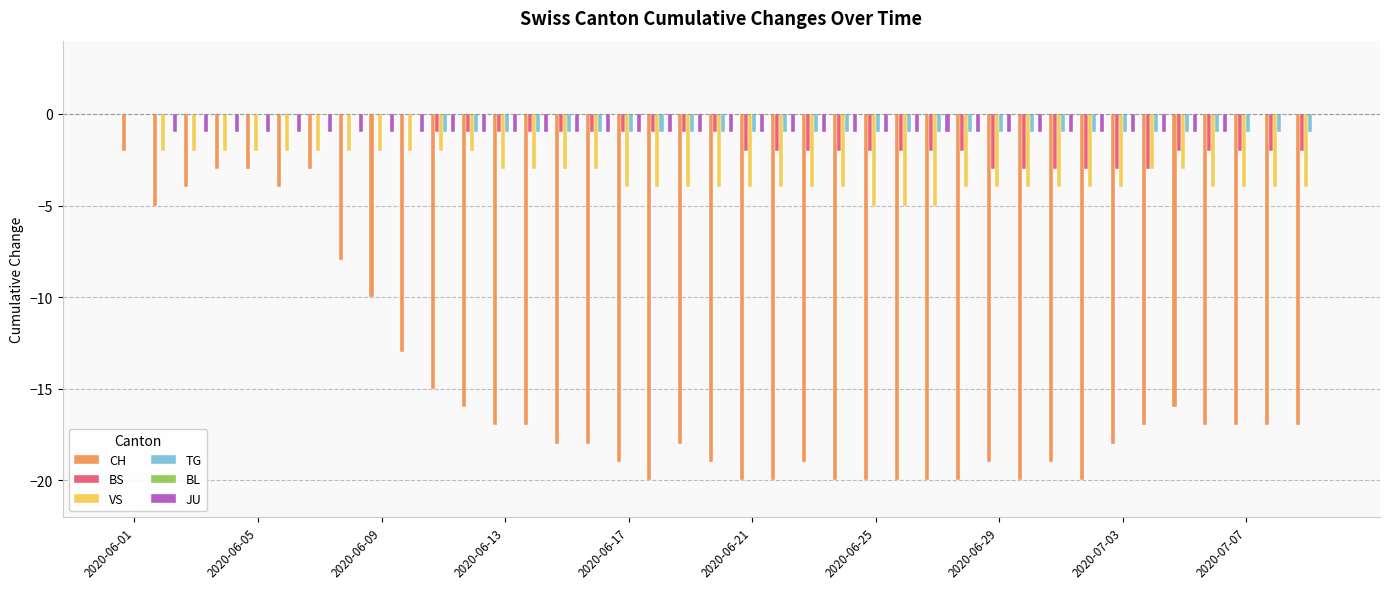

Are the bars horizontal?

No